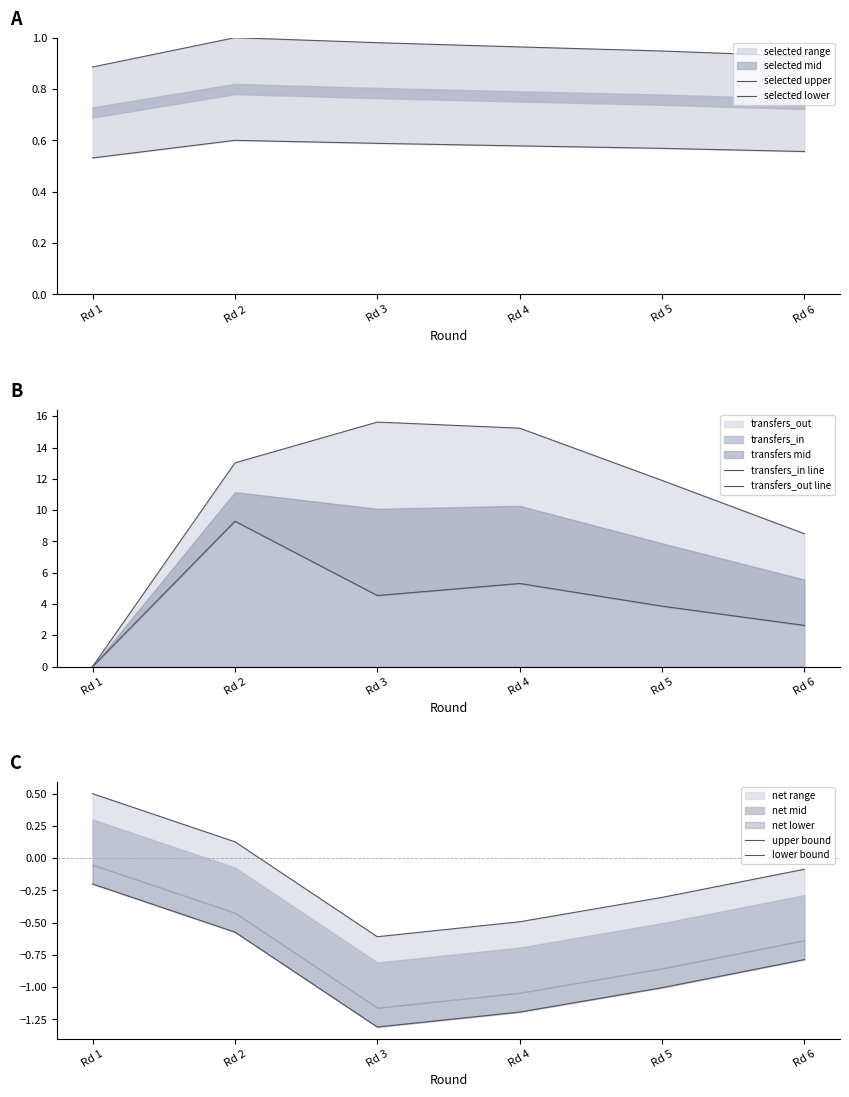

Rank the series by their maximum value, from lowest to highest.

lower bound, upper bound, selected lower, selected upper, transfers_in line, transfers_out line